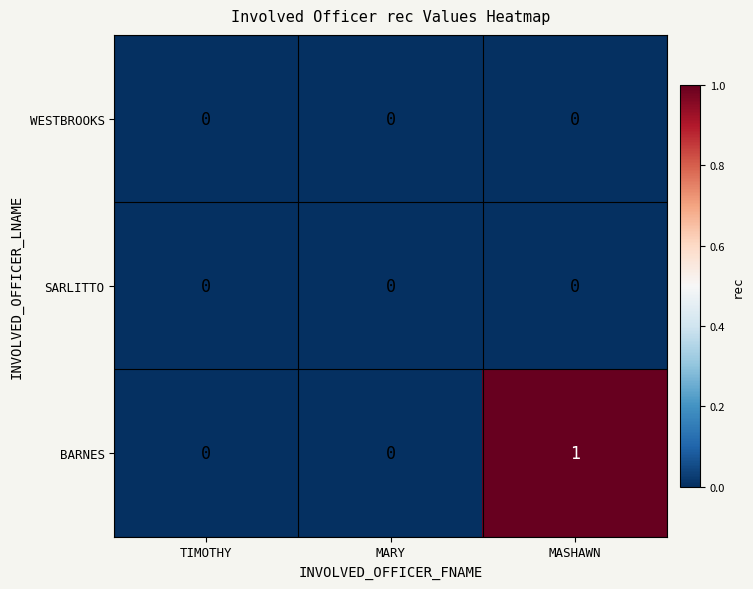

True or false: BARNES has a value of 0 at TIMOTHY.

True